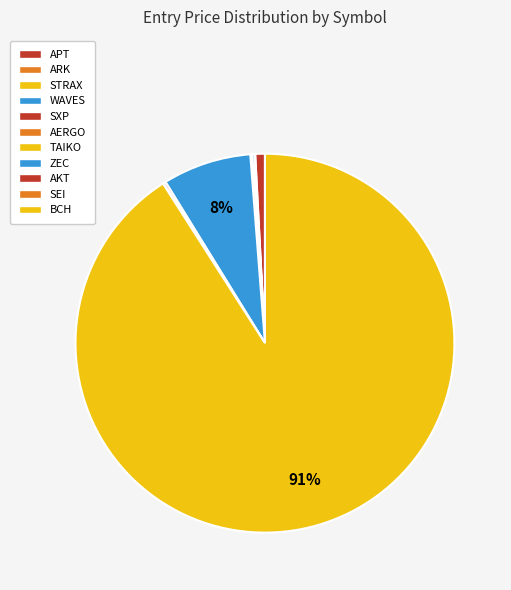

Between TAIKO and AERGO, which is larger?

TAIKO